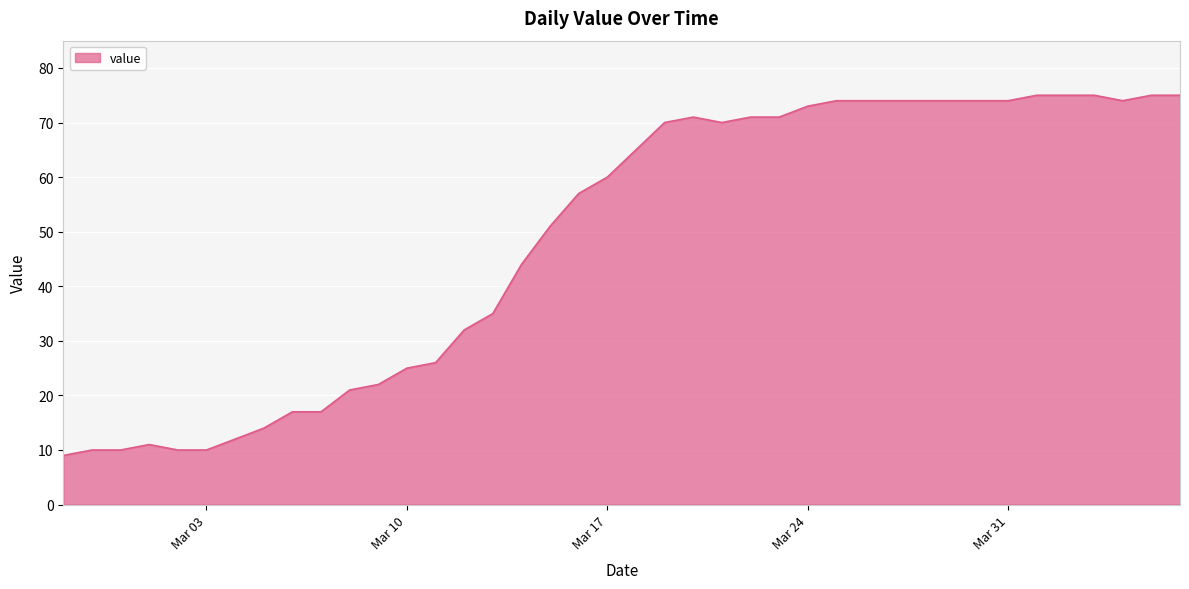

What is the smallest value displayed?

9